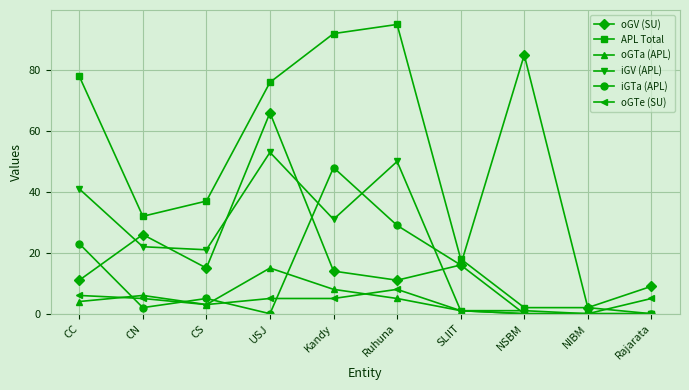

What are all the series names shown in the legend?

oGV (SU), APL Total, oGTa (APL), iGV (APL), iGTa (APL), oGTe (SU)